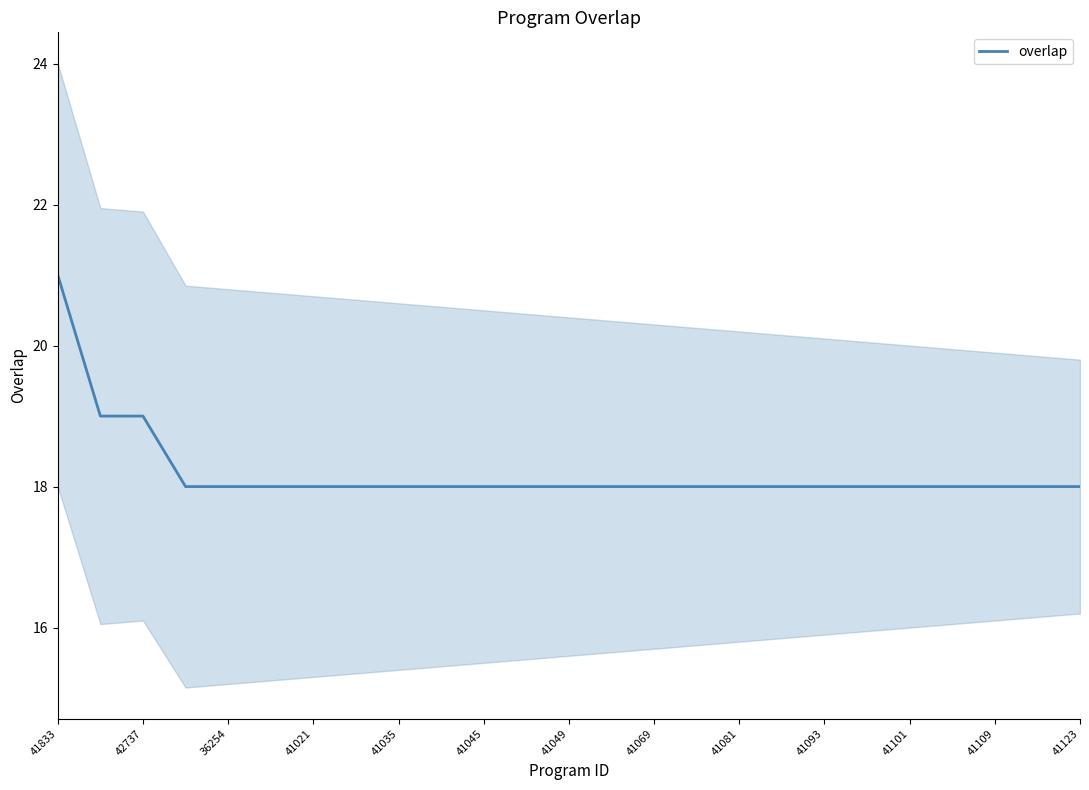

The overlap series shows 26 at 41109. True or false?

False